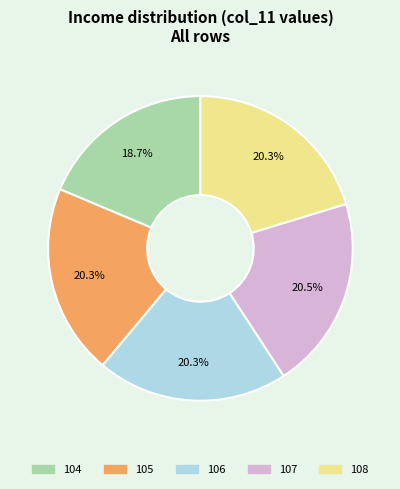

Is it true that 104 is 30% of the pie?

False